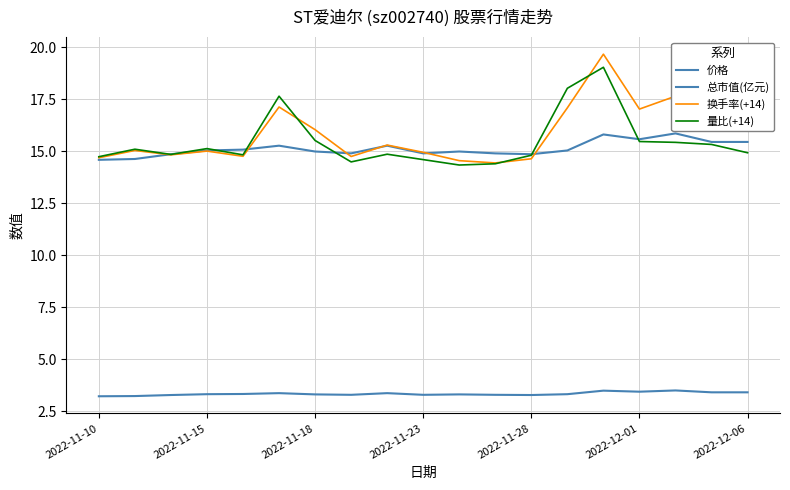

How many lines are shown in the chart?

4